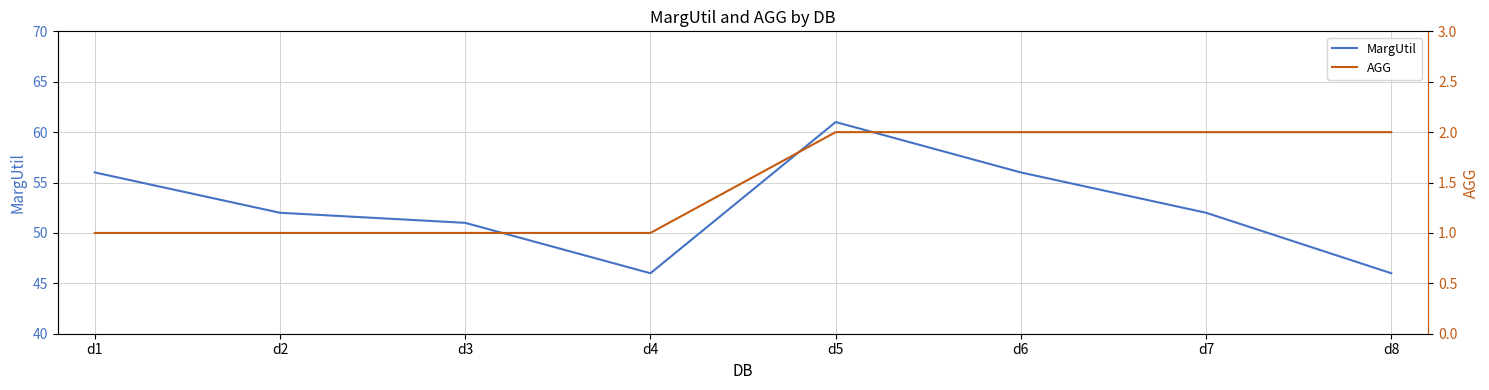

True or false: MargUtil and AGG cross at least once.

False